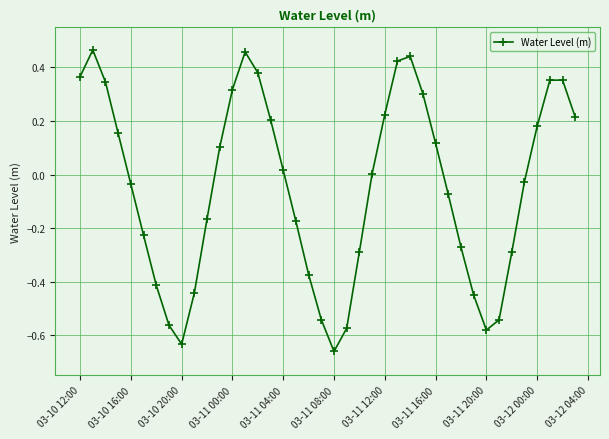

True or false: the data has more than 2 interior local peaks.

True